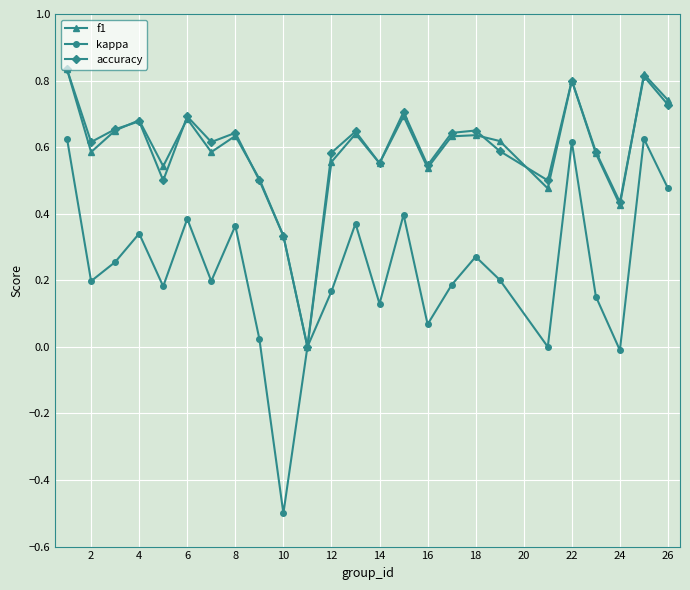

What are all the series names shown in the legend?

f1, kappa, accuracy